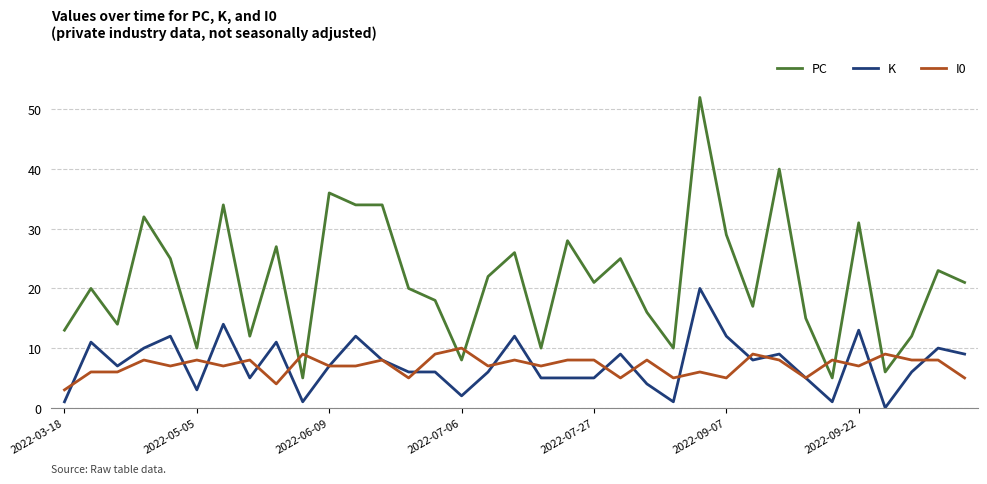

What is the maximum value for K?

20